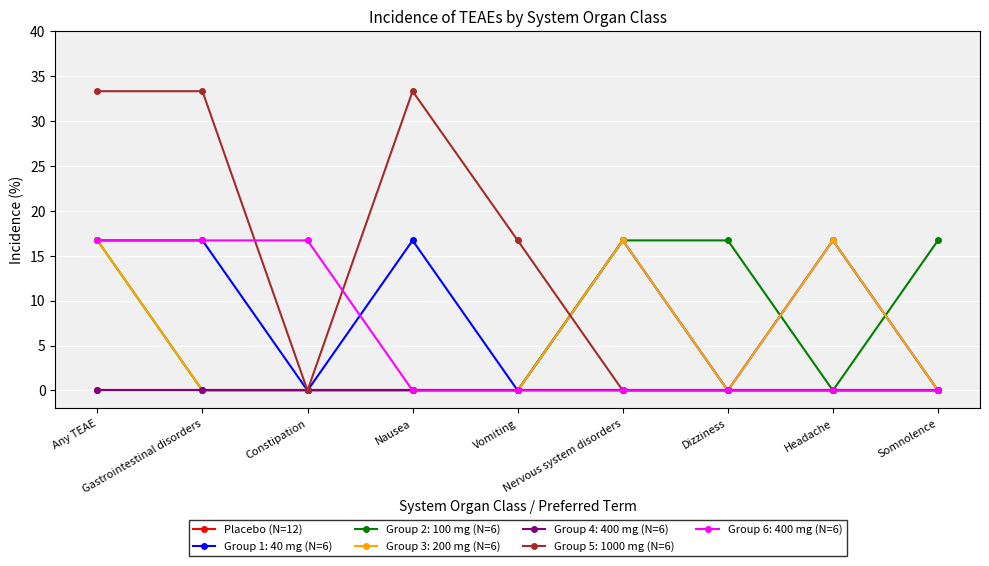

In Group 2: 100 mg (N=6), how many points are lower than both neighbors (excluding endpoints)?

1